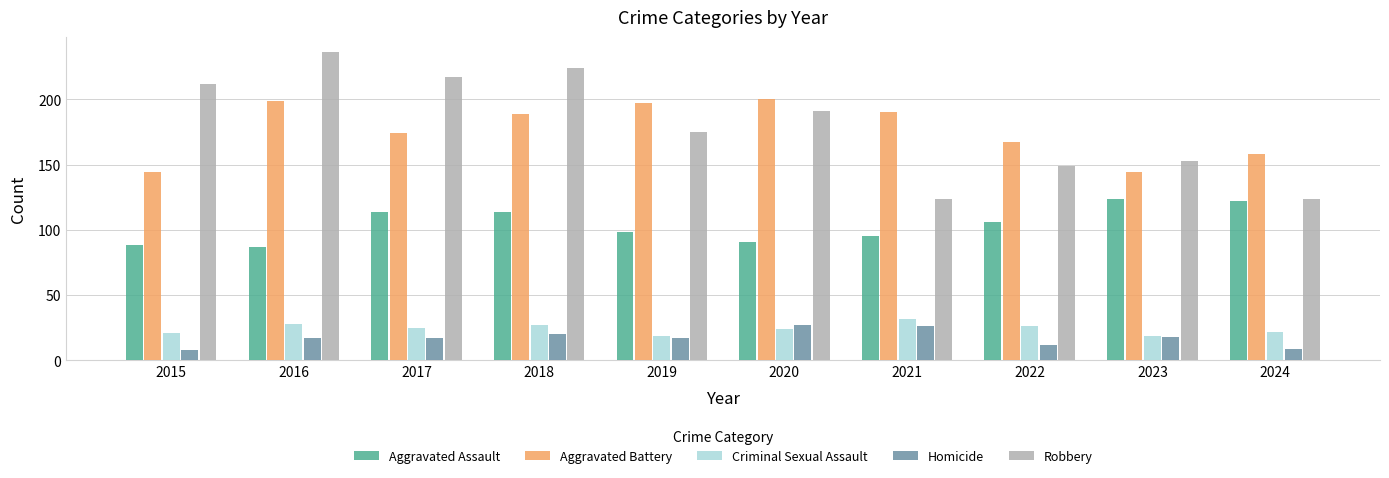

Which series has the widest spread of values?

Robbery